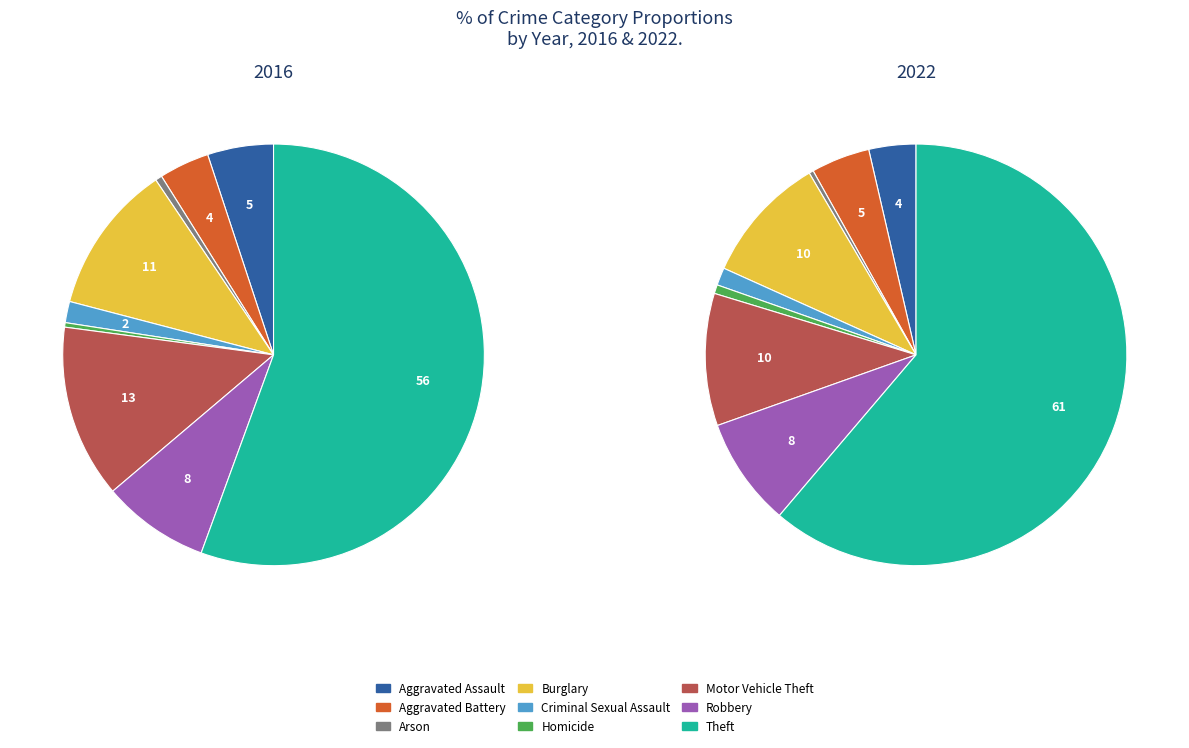

To the nearest percent, what is the combined percentage of Criminal Sexual Assault and Aggravated Assault?

7%